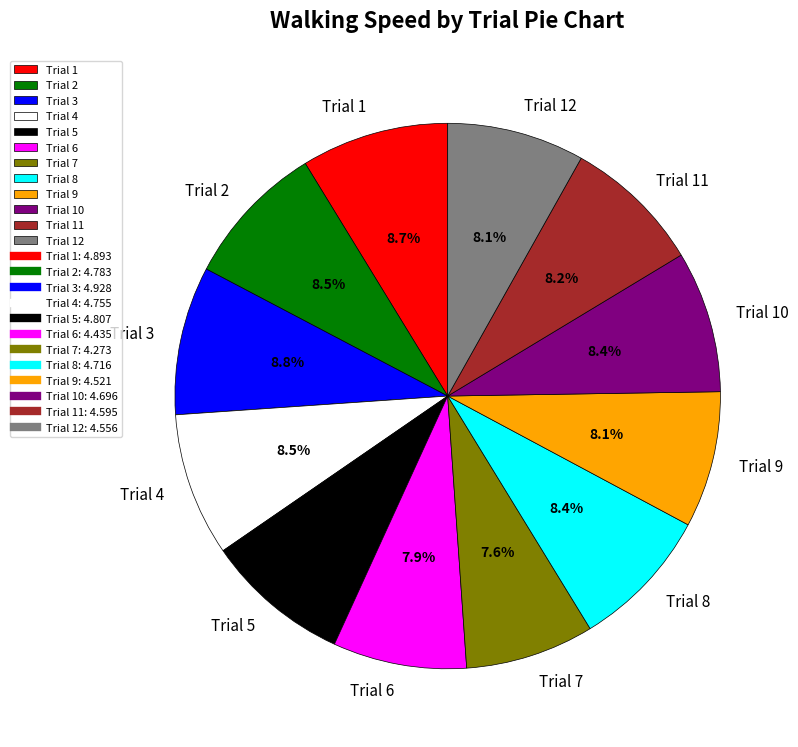

Does Trial 5 represent more than half of the total?

No